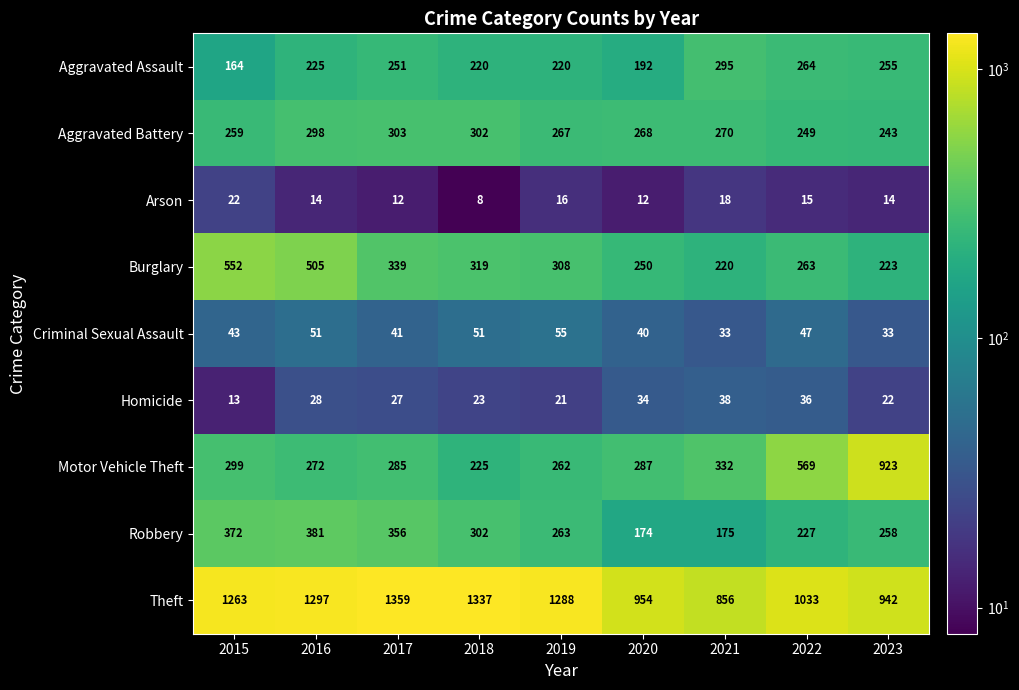

At how many categories does at least one series exceed 646?

9